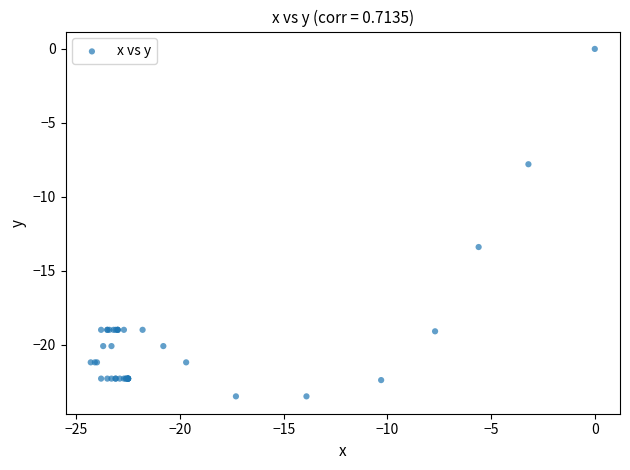

What Y value in the scatter plot is closest to -11?

-13.4